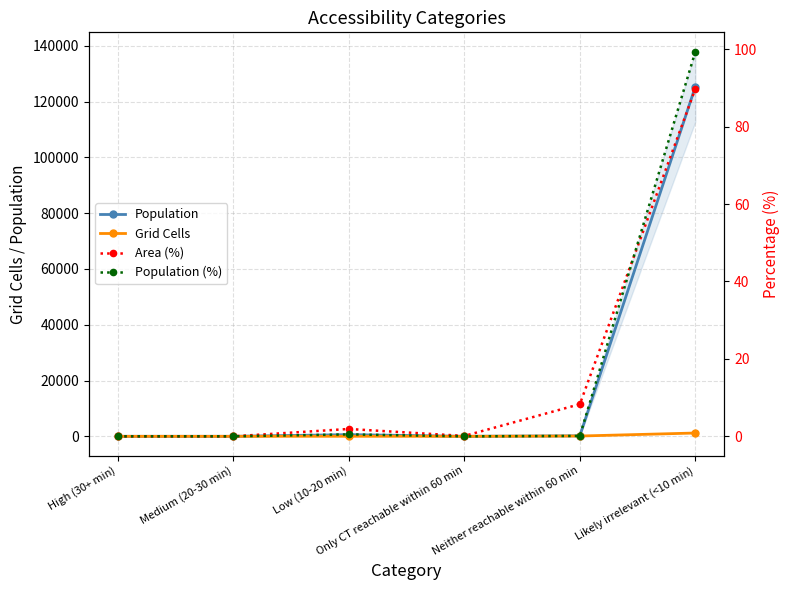

At which label does Grid Cells reach its peak?

Likely irrelevant (<10 min)